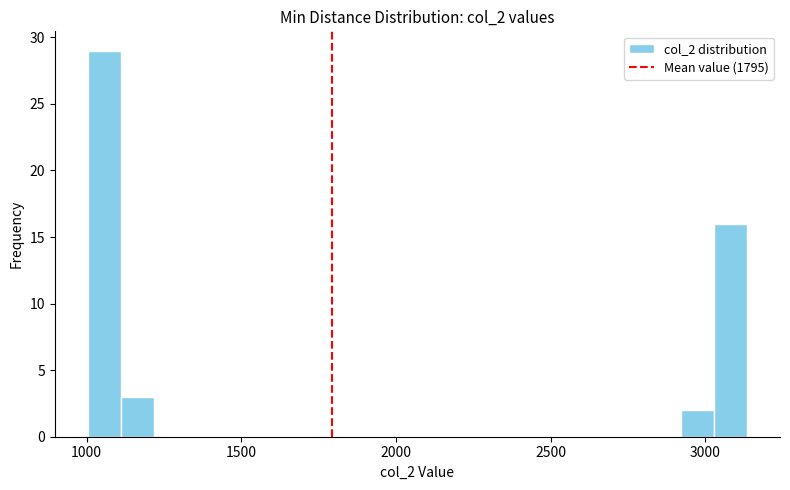

Read against the x-axis, roughly where is the centre of the tallest bar?

1050